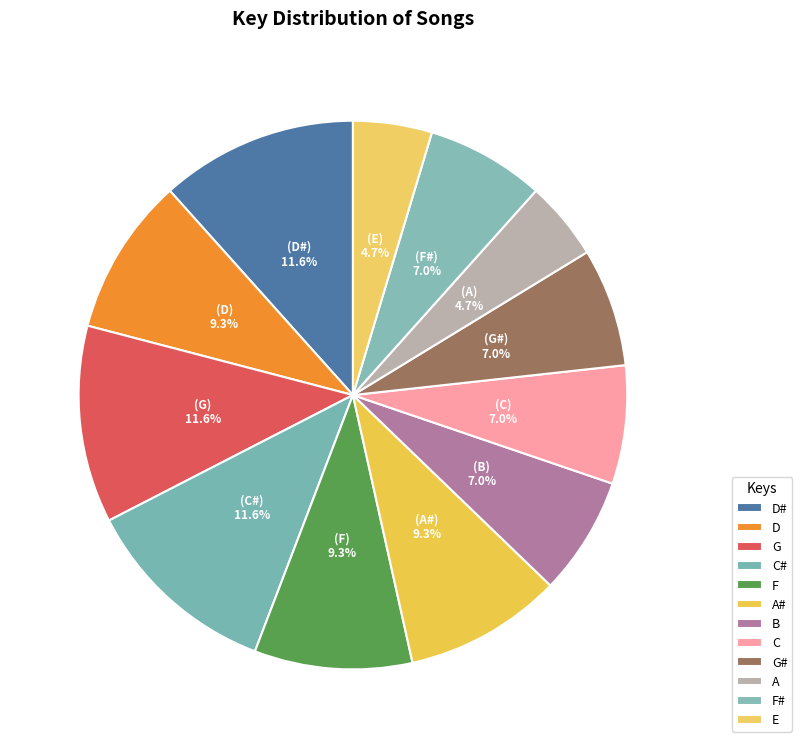

Do D and C together represent more than half of the pie?

No